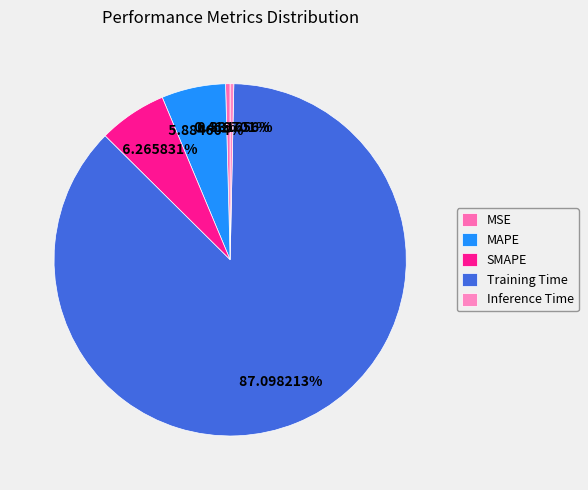

Is Training Time the majority of the pie?

Yes